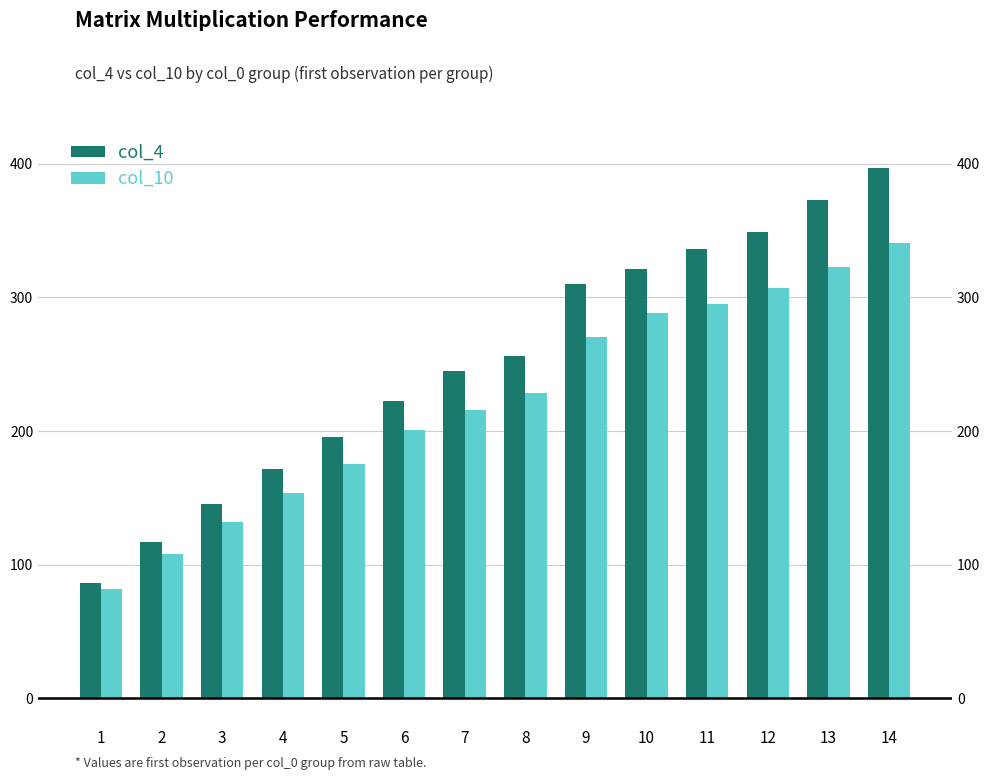

Are the bars grouped side by side (vs. stacked)?

Yes